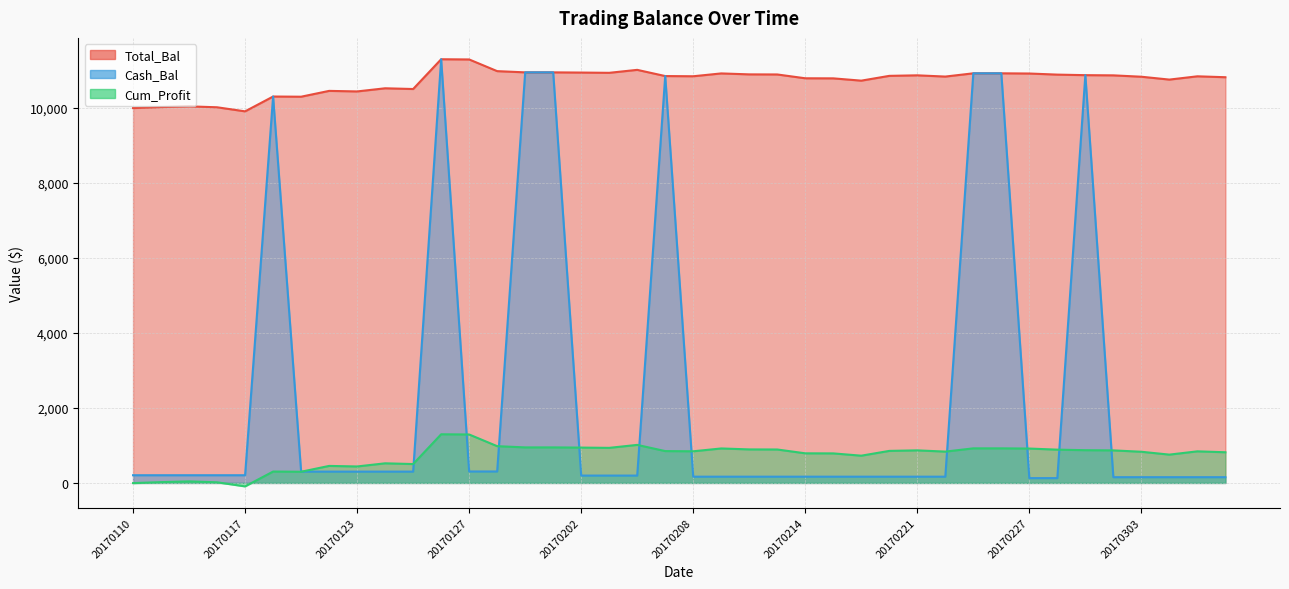

List the series in order of their peak value, lowest first.

Cum_Profit, Total_Bal, Cash_Bal